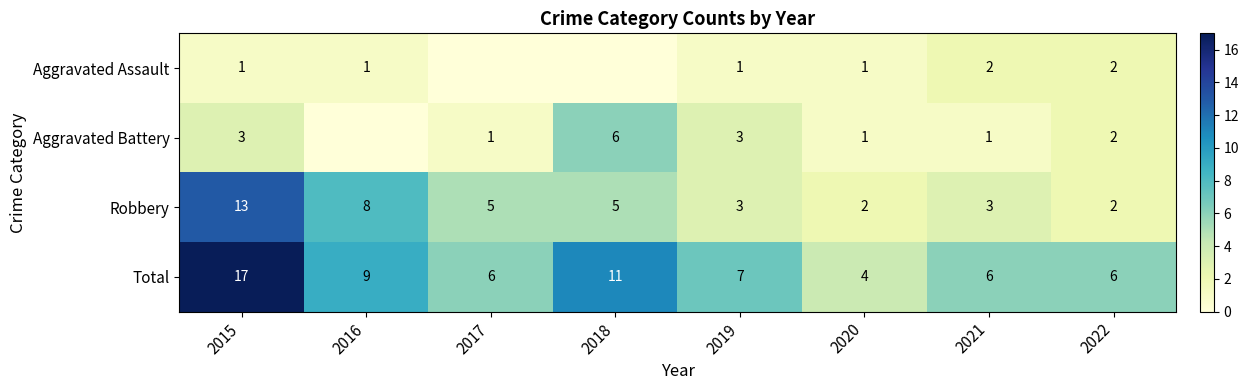

What value does the Robbery series have at 2017?

5